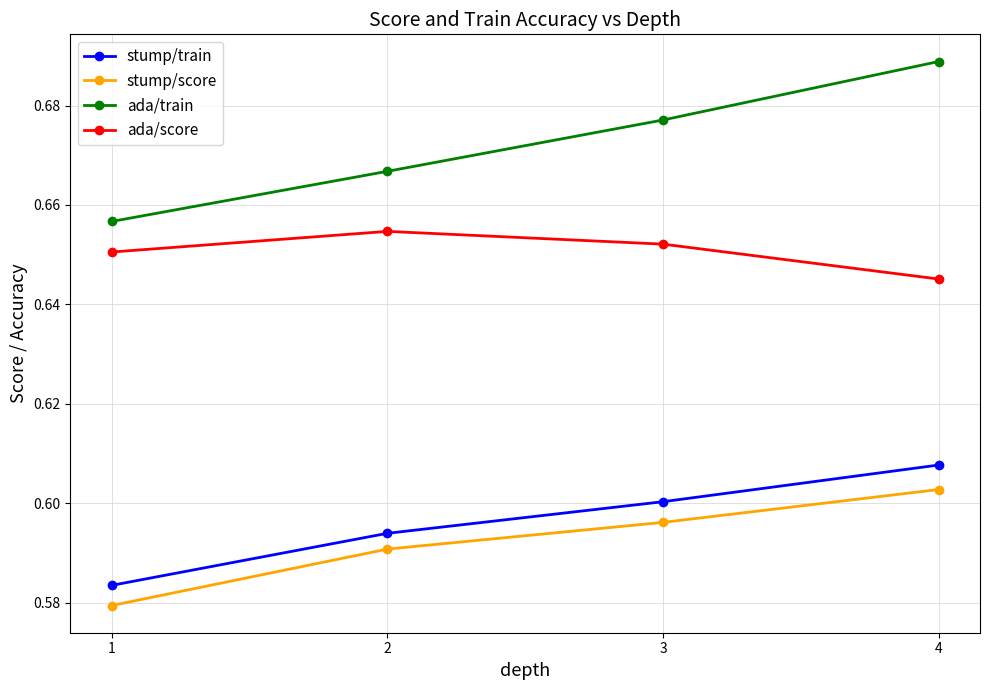

Is the value of ada/train at 4 greater than the value of stump/train at 3?

Yes